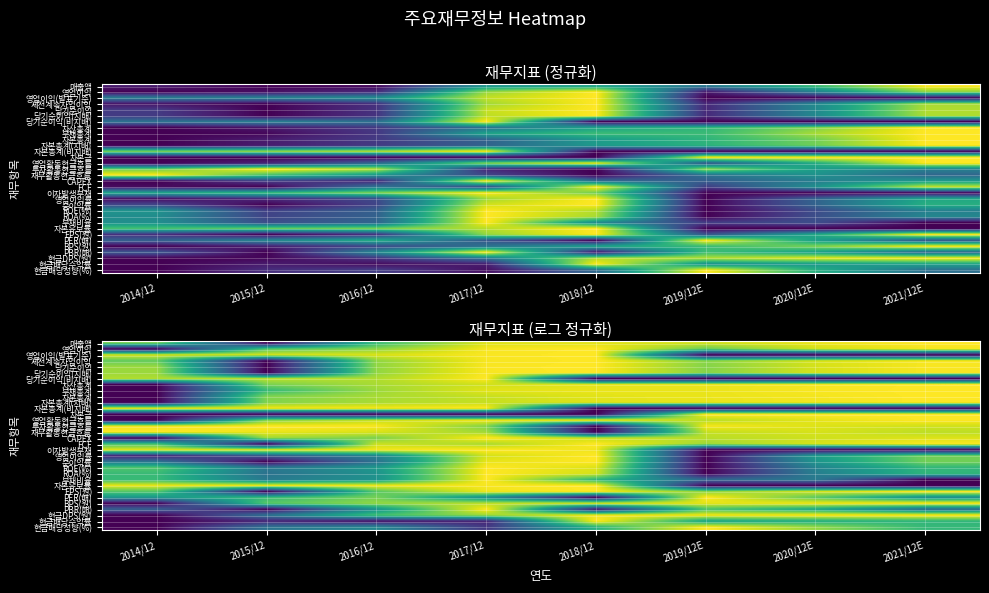

What is the sum of the PBR(배) values at 2019/12E and 2018/12?

0.8